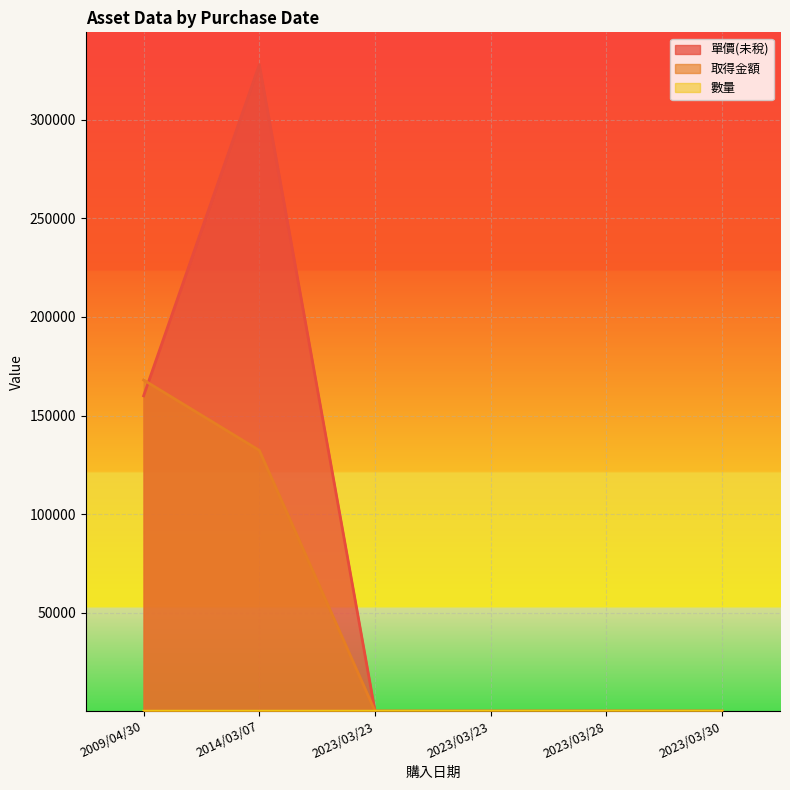

What is the difference between the second highest and second lowest values in the 取得金額 series?

132297